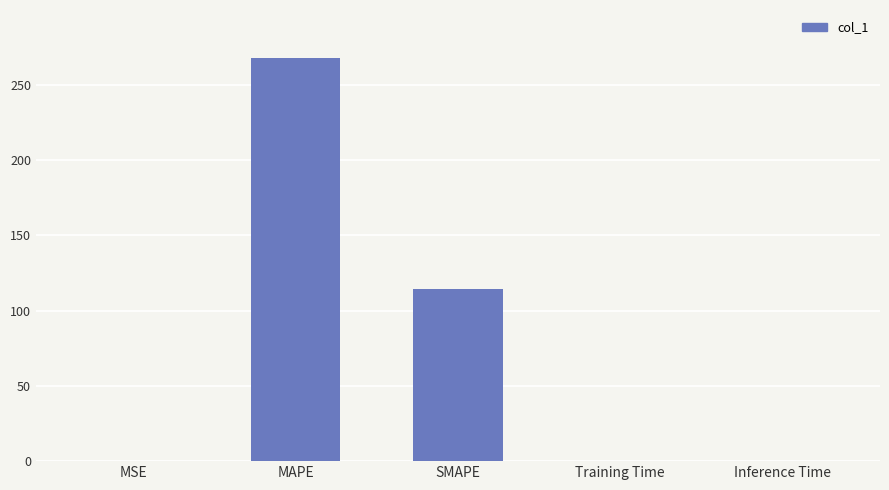

What is the greatest value displayed?

267.7